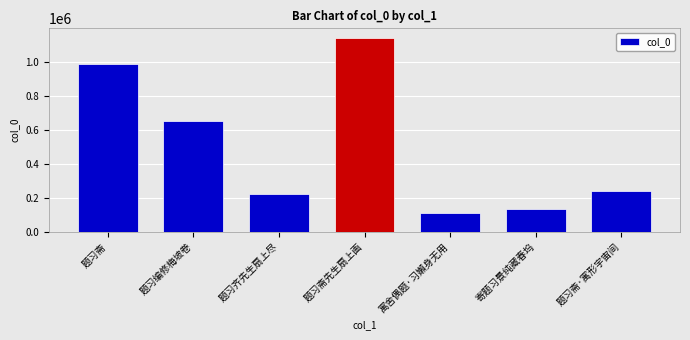

What is the minimum value shown in the chart?

112469